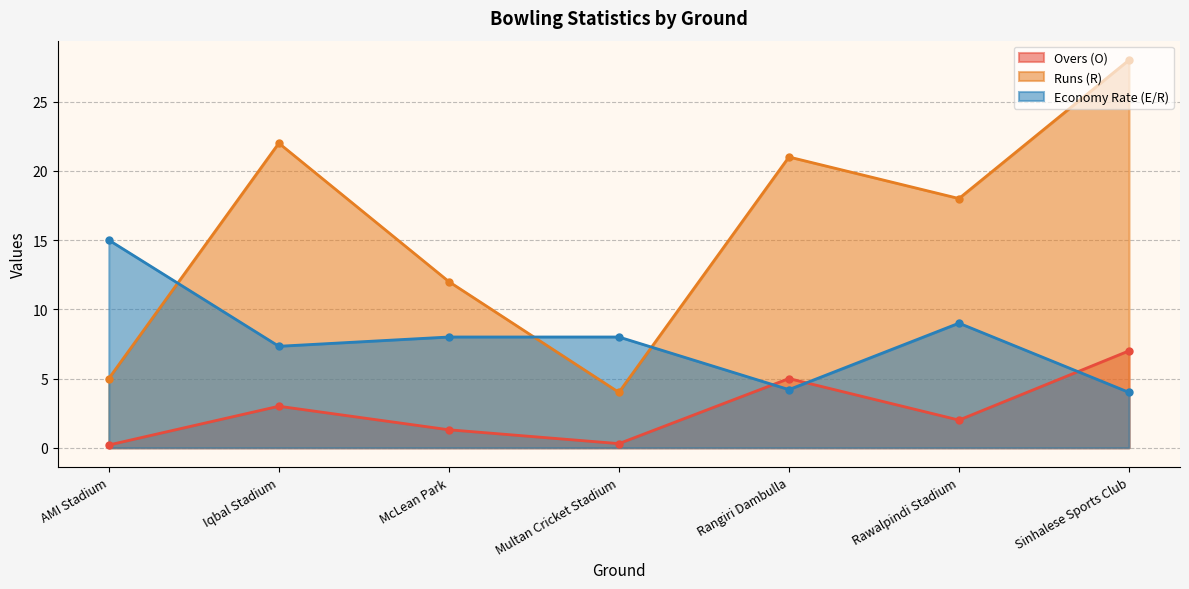

Reading left to right, transcribe all the data shown in this chart.

Overs (O): 0.2	3.0	1.3	0.3	5.0	2.0	7.0
Runs (R): 5.0	22.0	12.0	4.0	21.0	18.0	28.0
Economy Rate (E/R): 15.0	7.3	8.0	8.0	4.2	9.0	4.0